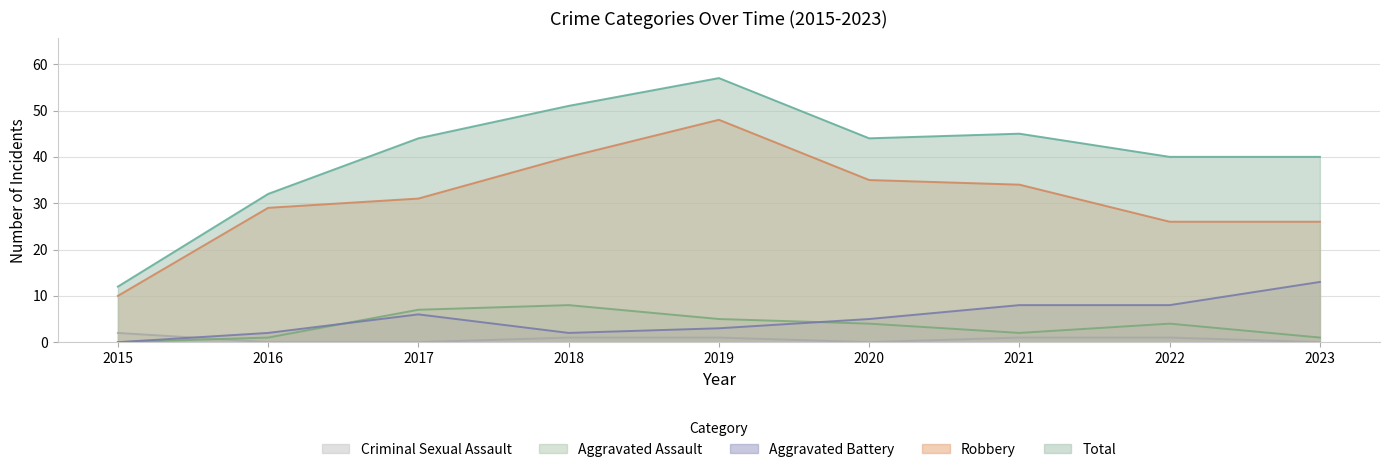

What is the difference between the second highest and second lowest values in the Criminal Sexual Assault series?

1